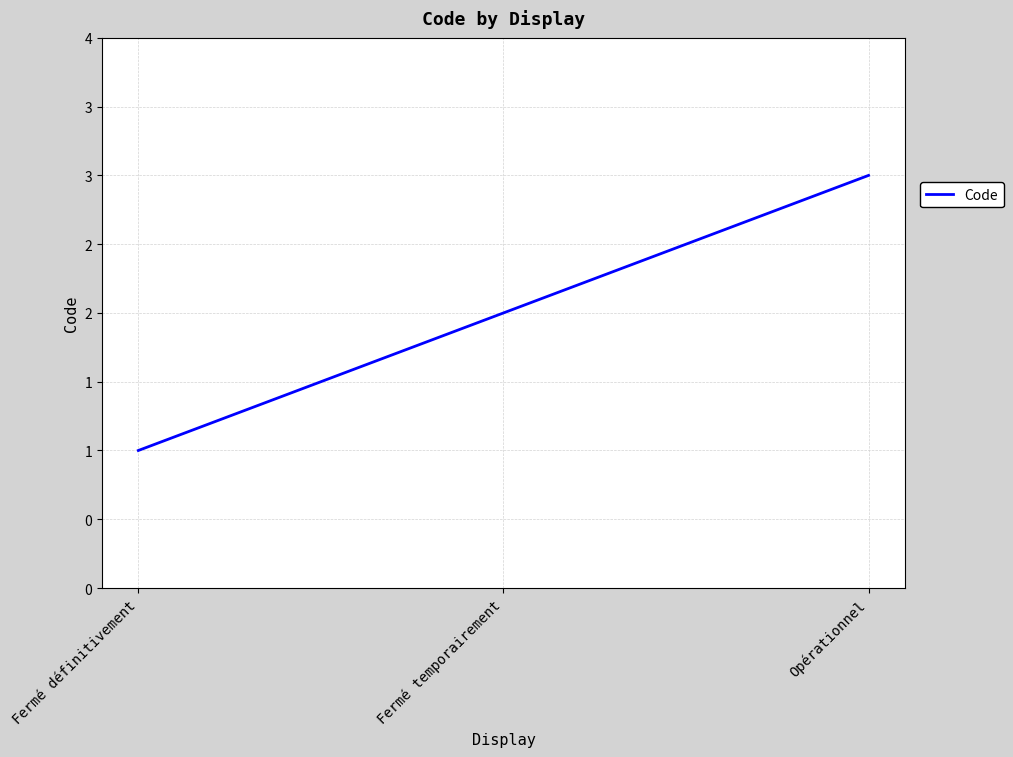

How many values are between 1 and 3?

3